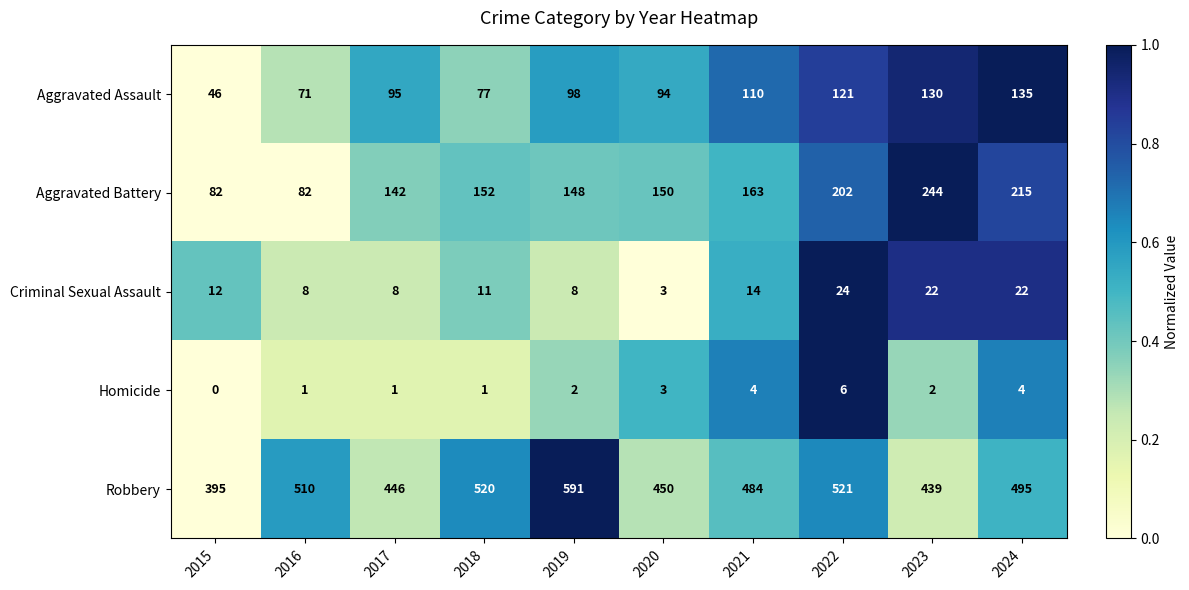

Between 2020 and 2023, which series saw the biggest shift?

Aggravated Battery